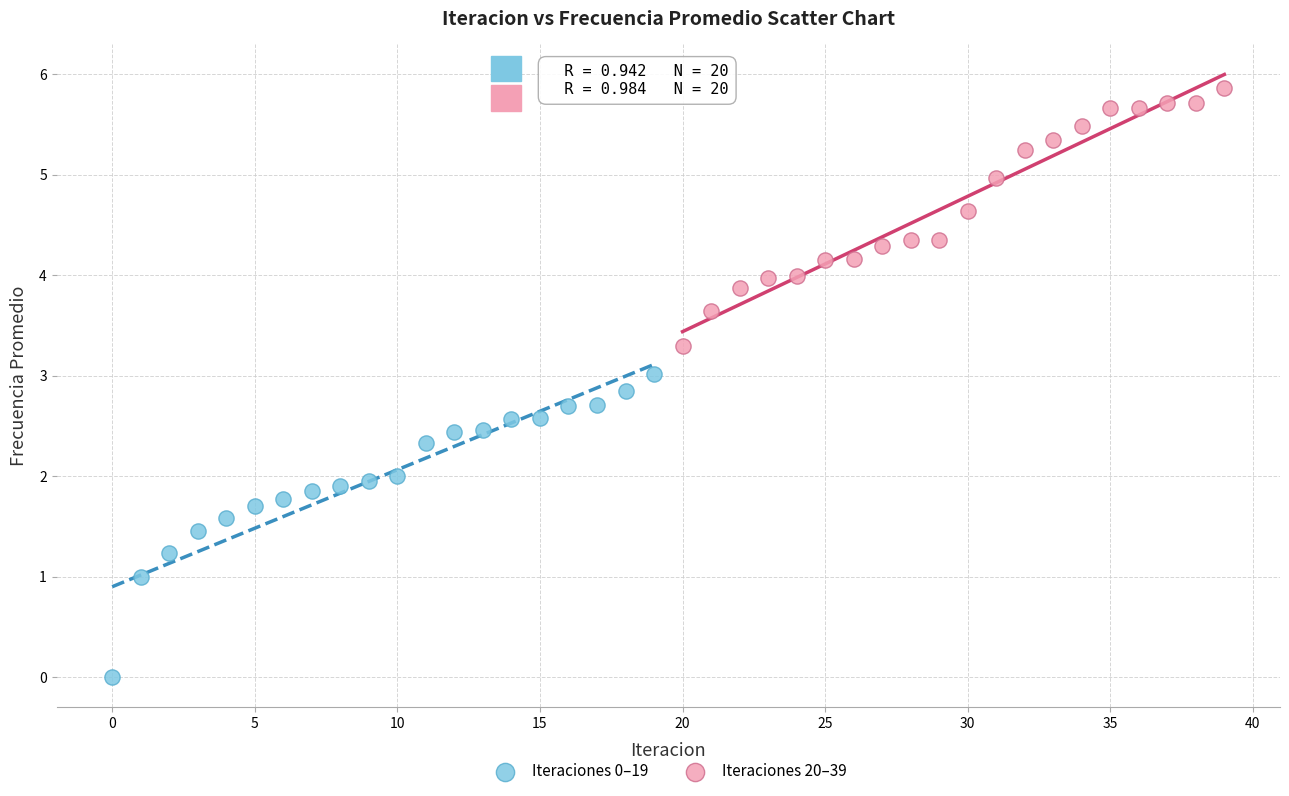

Which series has the largest Y range (max minus min)?

Iteraciones 0–19